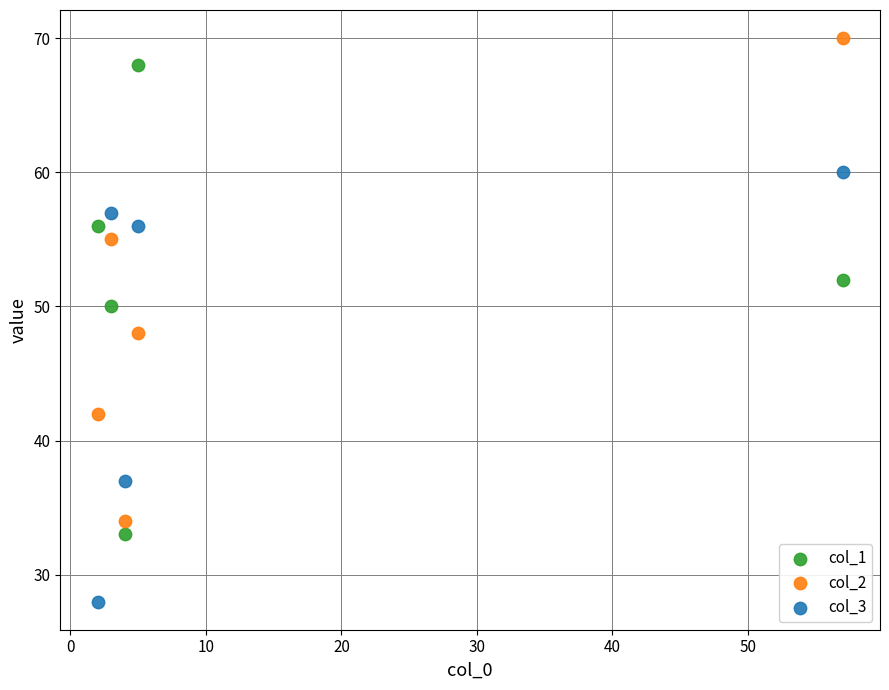

Which series contains the highest Y value?

col_2